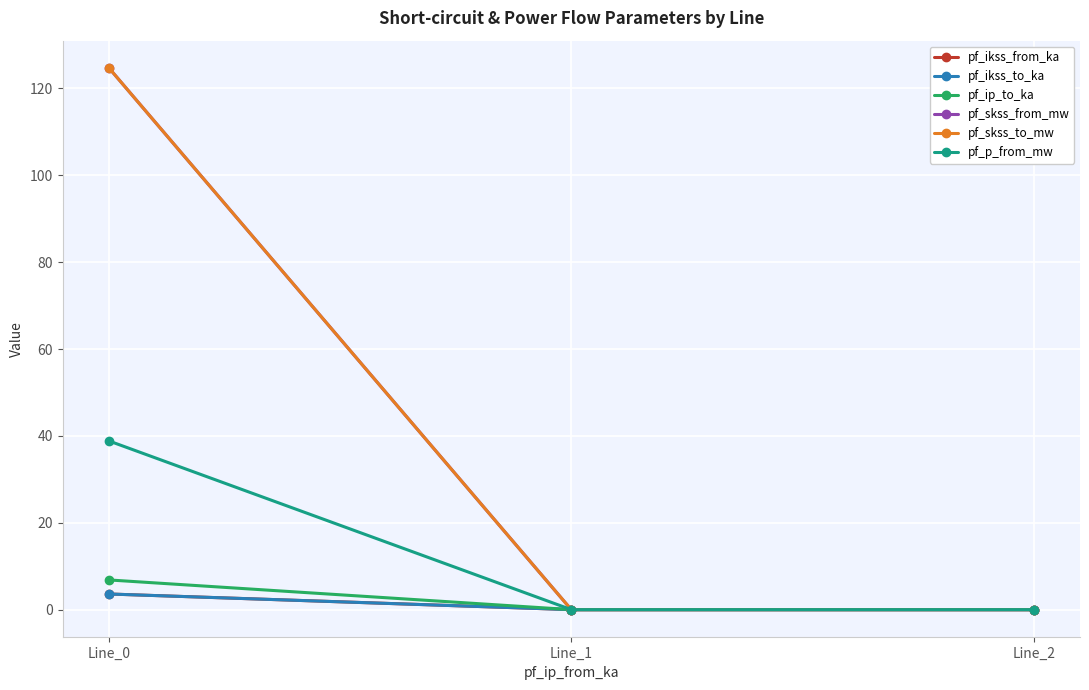

Which series has the largest total across all categories?

pf_skss_from_mw